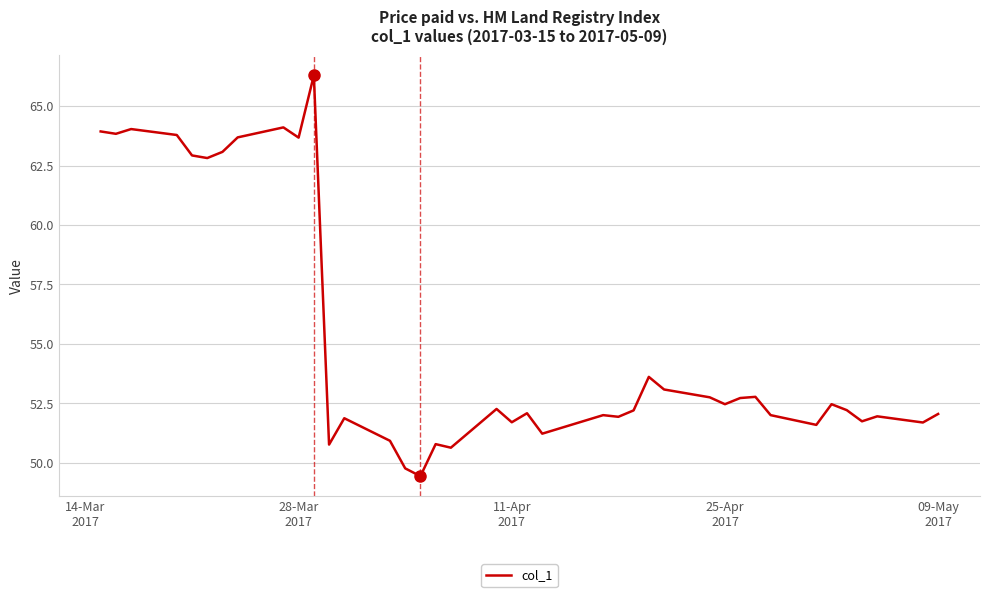

What is the difference between the maximum and minimum values?

16.9